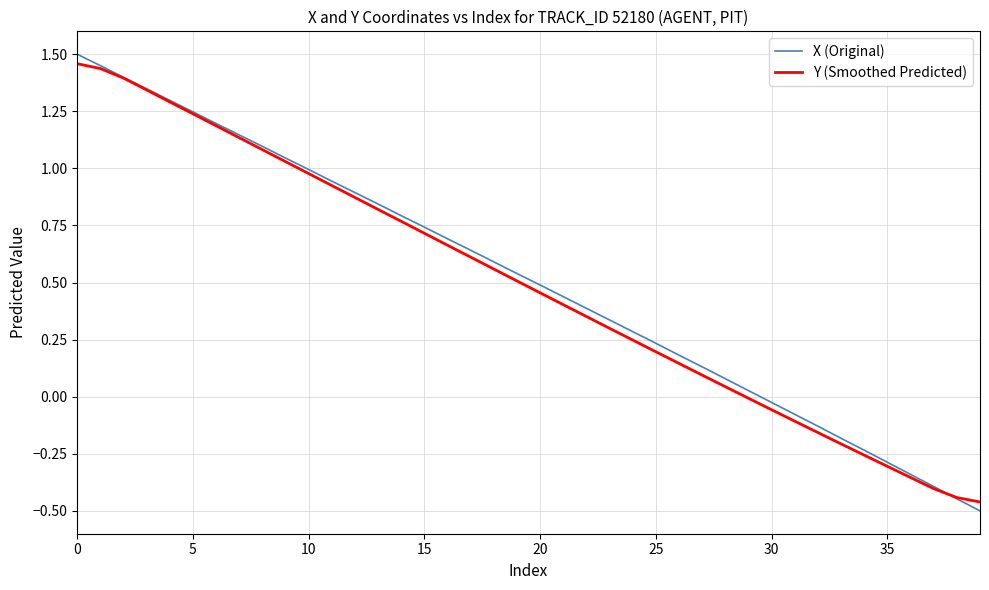

Which series has the widest spread of values?

X (Original)